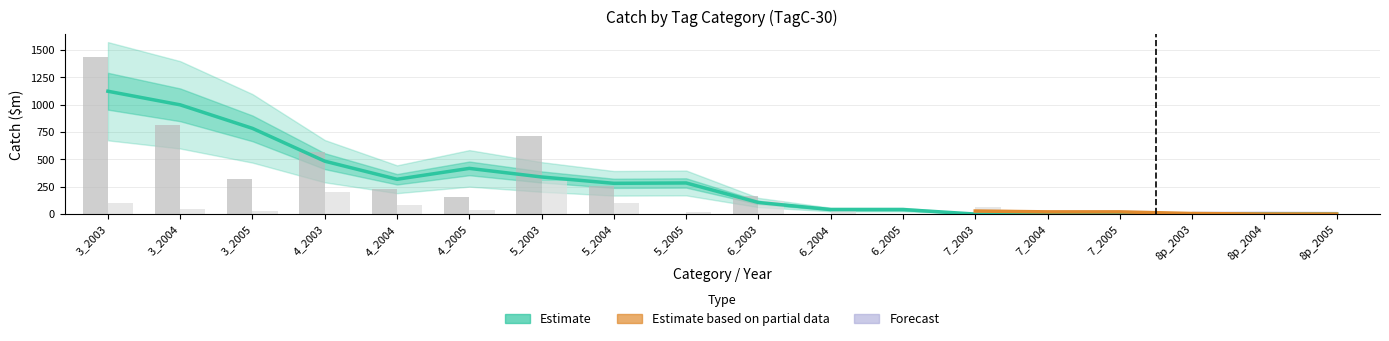

At which label does Estimate_female reach its peak?

5_2003